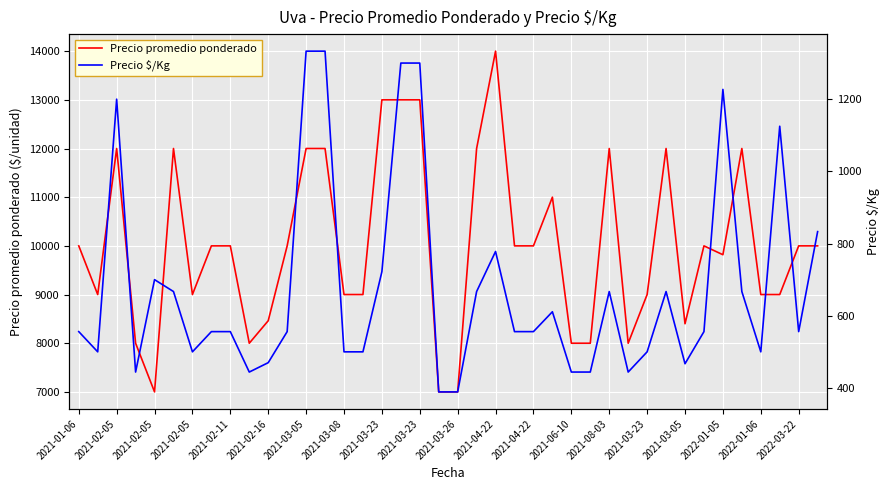

Which series has the largest total across all categories?

Precio promedio ponderado